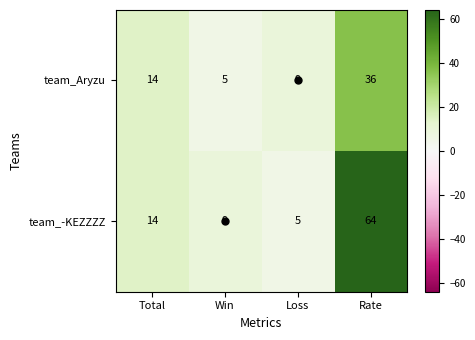

Which series has the largest range (max minus min)?

team_-KEZZZZ